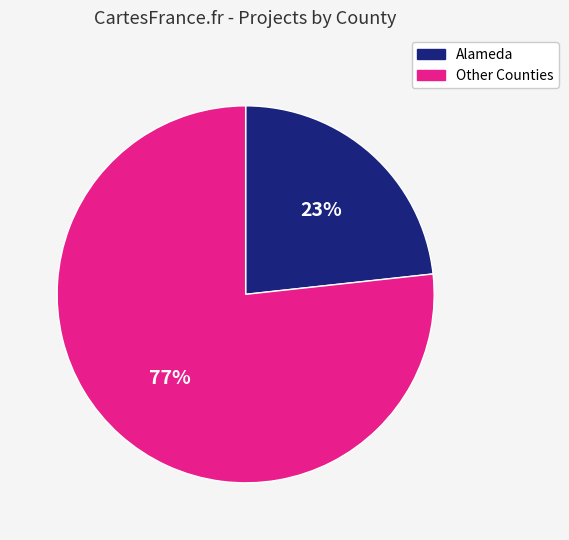

Between Other Counties and Alameda, which is larger?

Other Counties